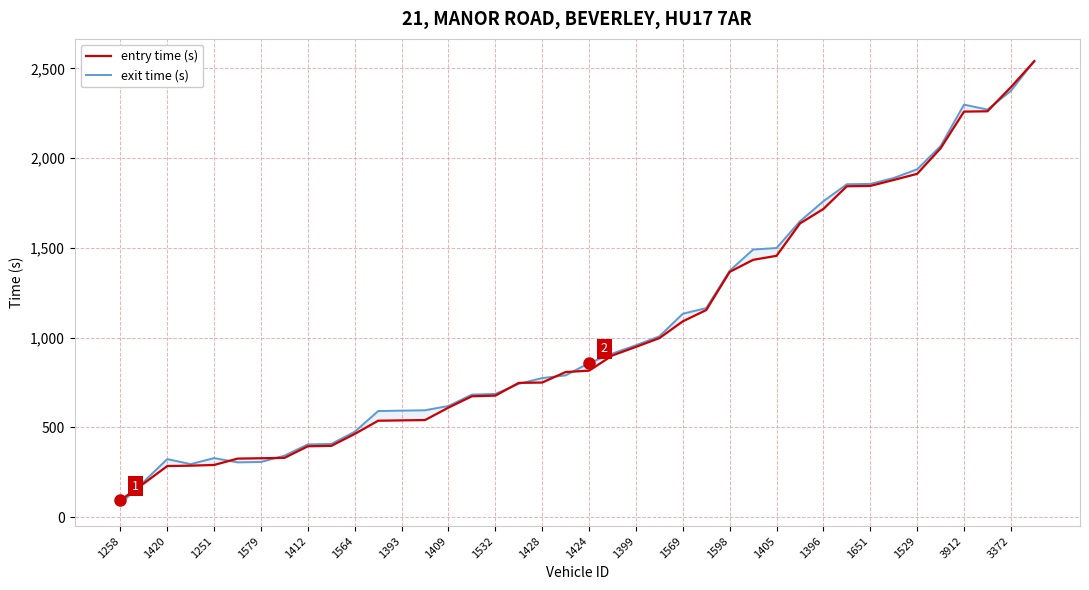

What is the label of the 31st point from the right?

1428